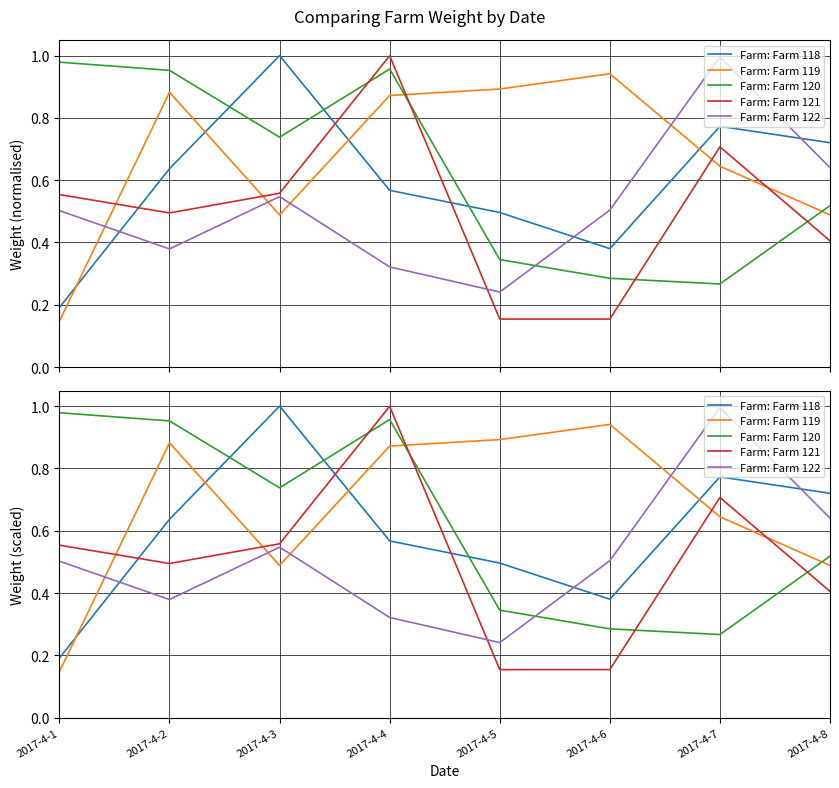

Reading left to right, extract all data points from this chart.

Farm: Farm 118: 2017-4-1=0.2	2017-4-2=0.6	2017-4-3=1.0	2017-4-4=0.6	2017-4-5=0.5	2017-4-6=0.4	2017-4-7=0.8	2017-4-8=0.7
Farm: Farm 119: 2017-4-1=0.1	2017-4-2=0.9	2017-4-3=0.5	2017-4-4=0.9	2017-4-5=0.9	2017-4-6=0.9	2017-4-7=0.6	2017-4-8=0.5
Farm: Farm 120: 2017-4-1=1.0	2017-4-2=1.0	2017-4-3=0.7	2017-4-4=1.0	2017-4-5=0.3	2017-4-6=0.3	2017-4-7=0.3	2017-4-8=0.5
Farm: Farm 121: 2017-4-1=0.6	2017-4-2=0.5	2017-4-3=0.6	2017-4-4=1.0	2017-4-5=0.2	2017-4-6=0.2	2017-4-7=0.7	2017-4-8=0.4
Farm: Farm 122: 2017-4-1=0.5	2017-4-2=0.4	2017-4-3=0.5	2017-4-4=0.3	2017-4-5=0.2	2017-4-6=0.5	2017-4-7=1.0	2017-4-8=0.6